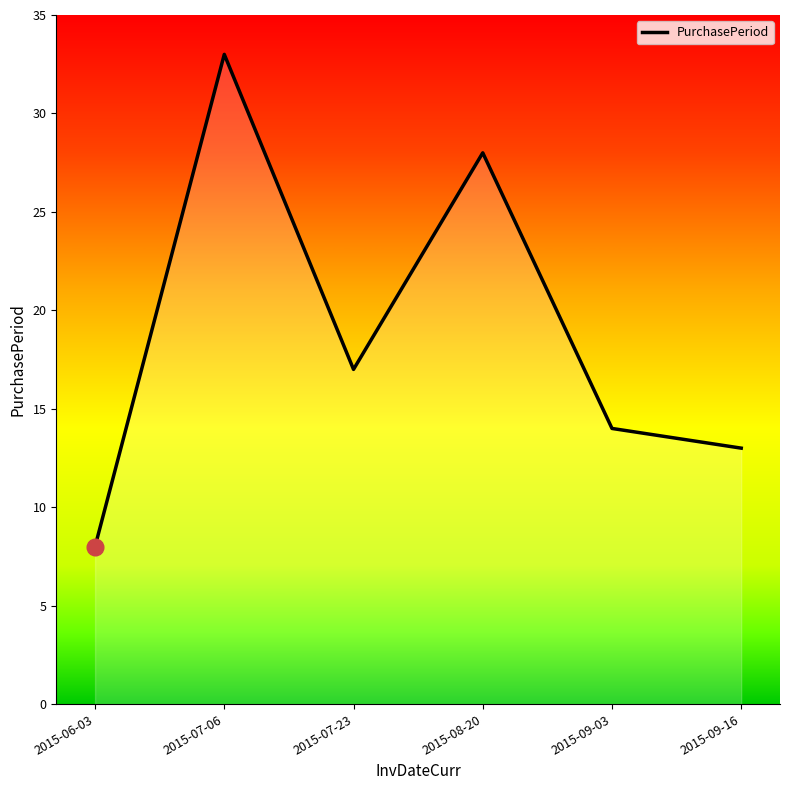

What is the difference between the maximum and second lowest values?

20